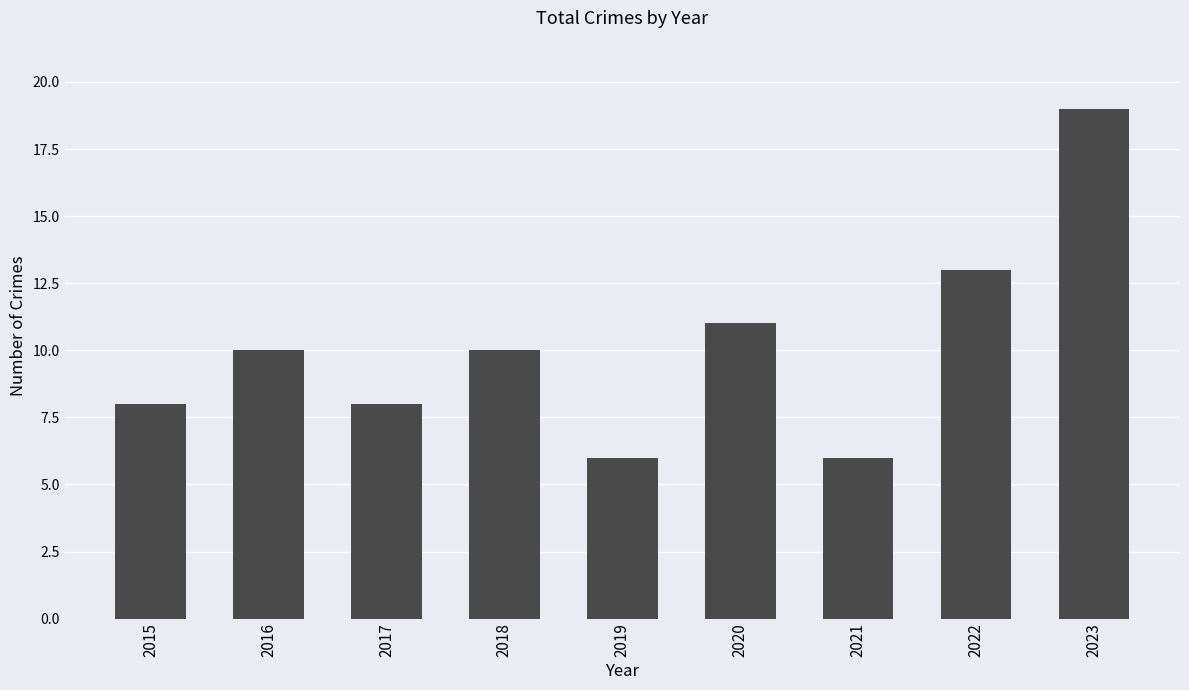

Reading left to right, transcribe all the data shown in this chart.

2015=8	2016=10	2017=8	2018=10	2019=6	2020=11	2021=6	2022=13	2023=19